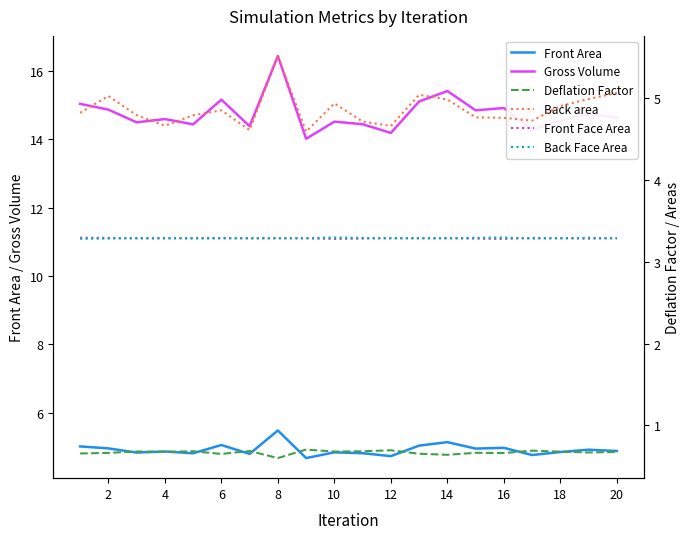

What is the average value of the Front Face Area series?

3.3